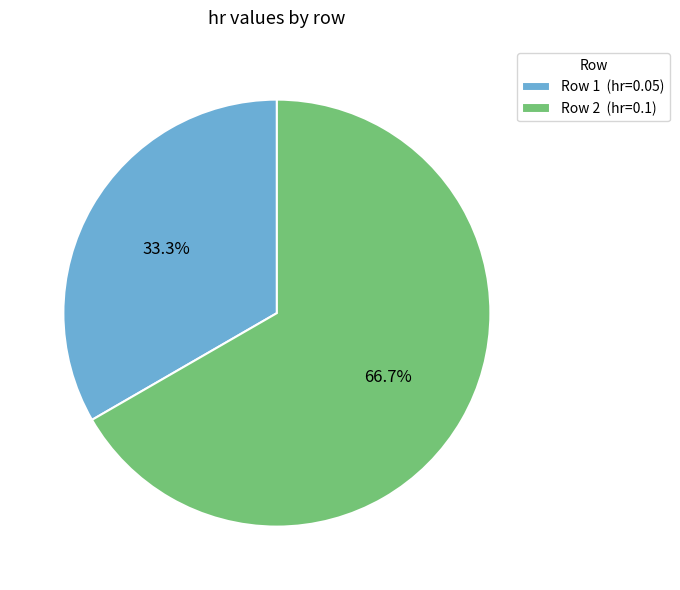

Rank the categories by value from highest to lowest.

Row 2 (hr=0.1), Row 1 (hr=0.05)